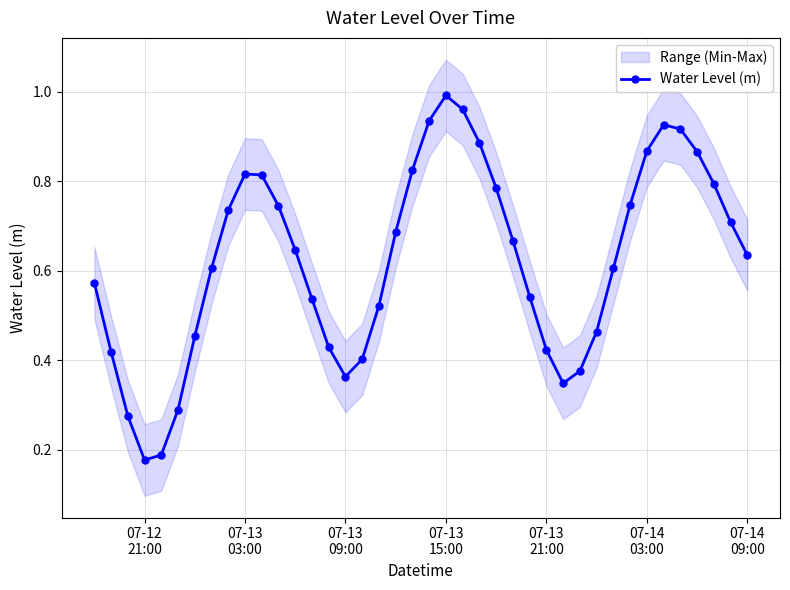

What is the sum of all values?

25.0